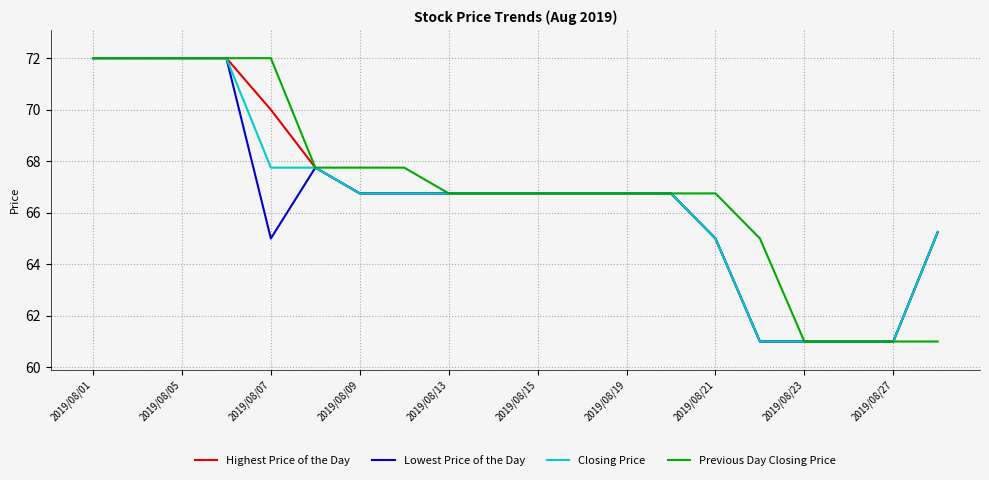

What is the minimum value shown in the chart?

61.0